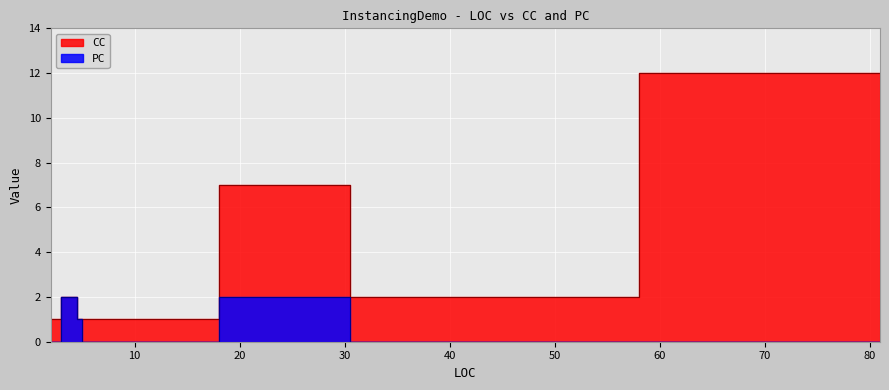

What is the sum of all CC values?

28